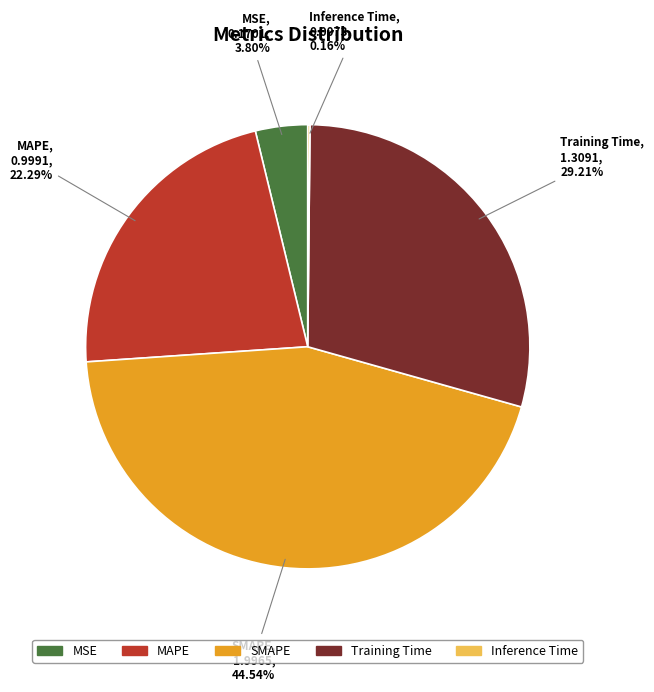

Do Training Time and SMAPE together represent more than half of the pie?

Yes